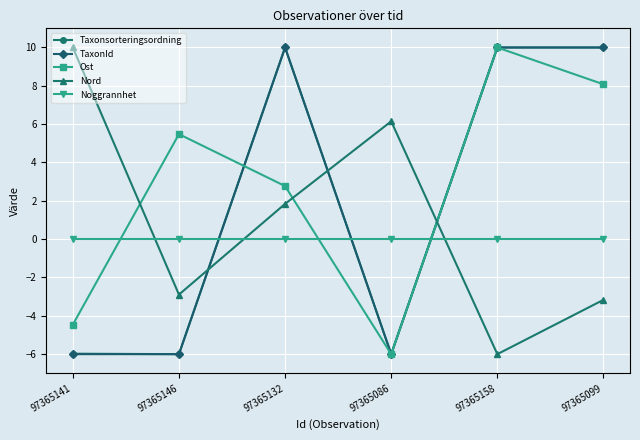

How many data points in Nord are less than 1?

3